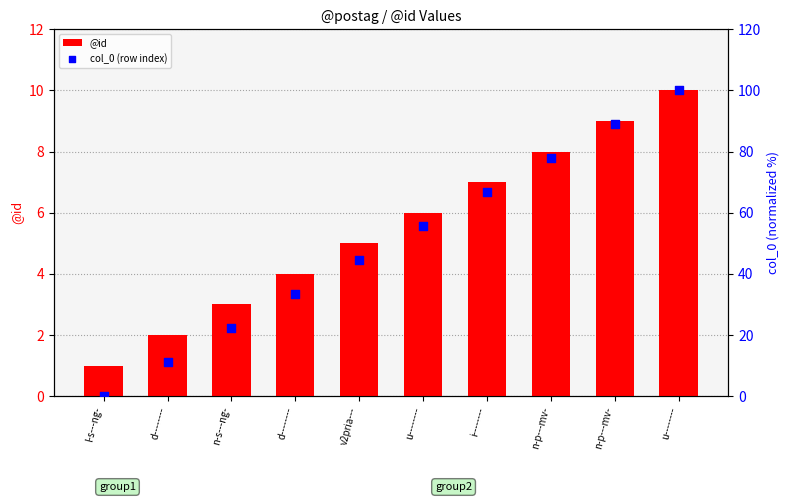

Which series has the largest Y range (max minus min)?

col_0 (row index)